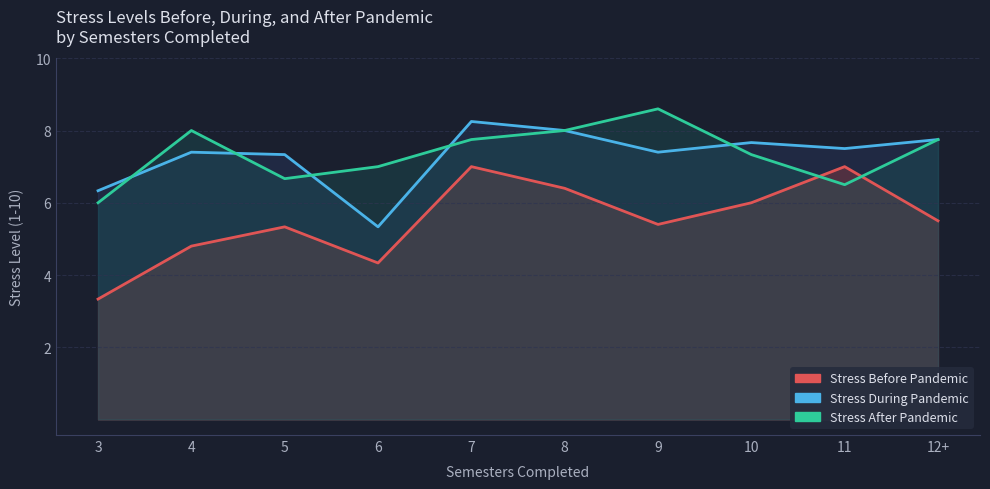

Is the value of Stress After Pandemic at 1 greater than the value of Stress During Pandemic at 8?

No